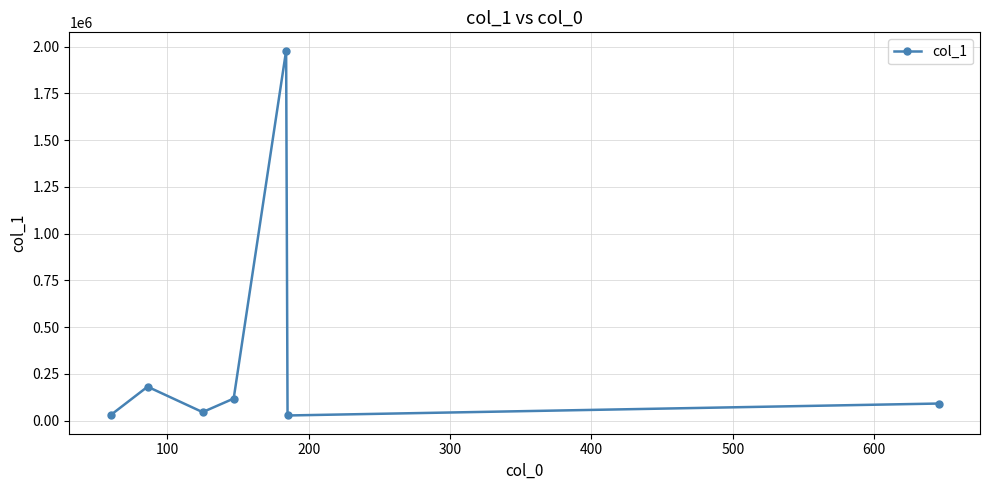

What is the maximum value shown in the chart?

1979477.6